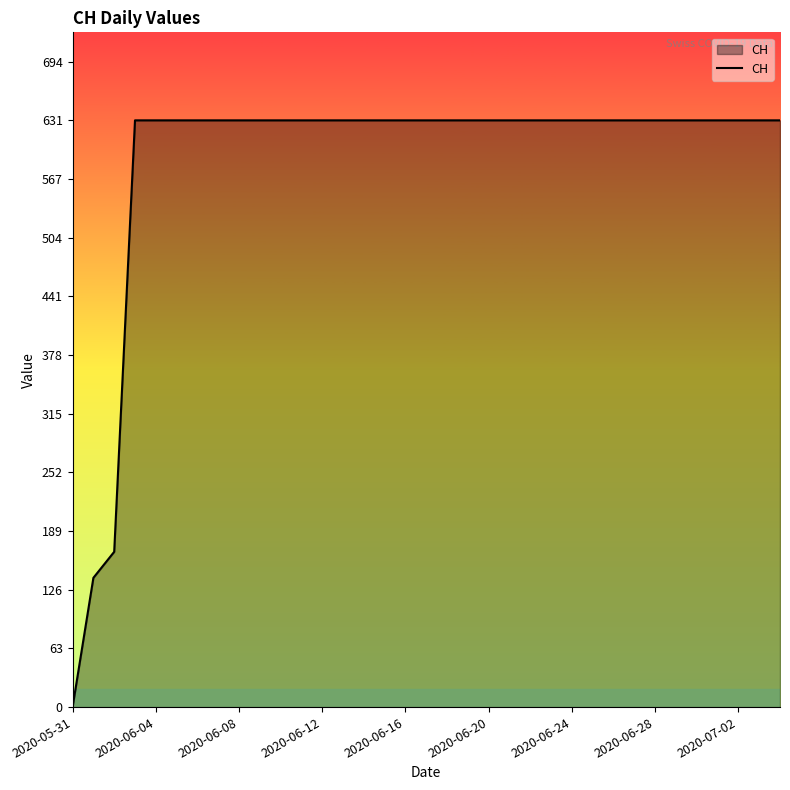

What is the difference between the maximum and minimum values?

631